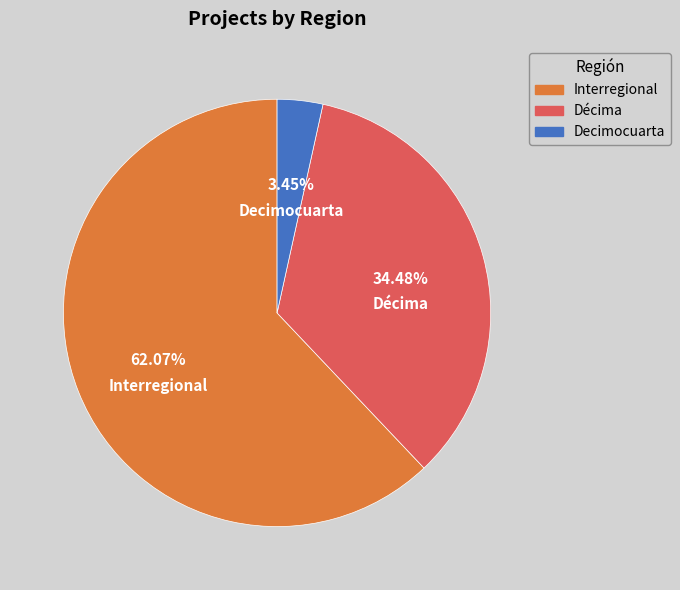

Is the sum of Décima and Interregional greater than half?

Yes